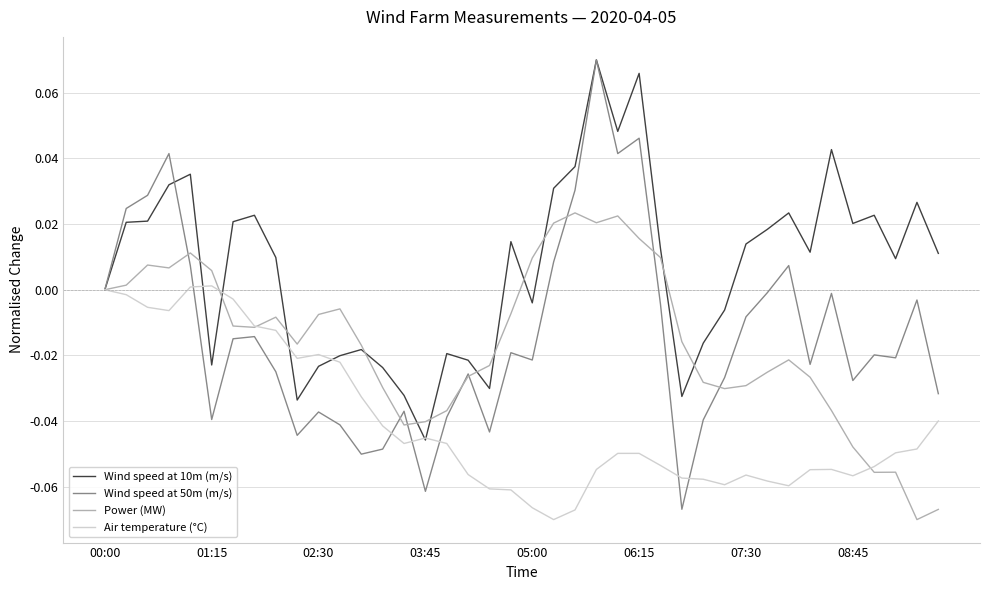

Which series has the largest range (max minus min)?

Wind speed at 50m (m/s)